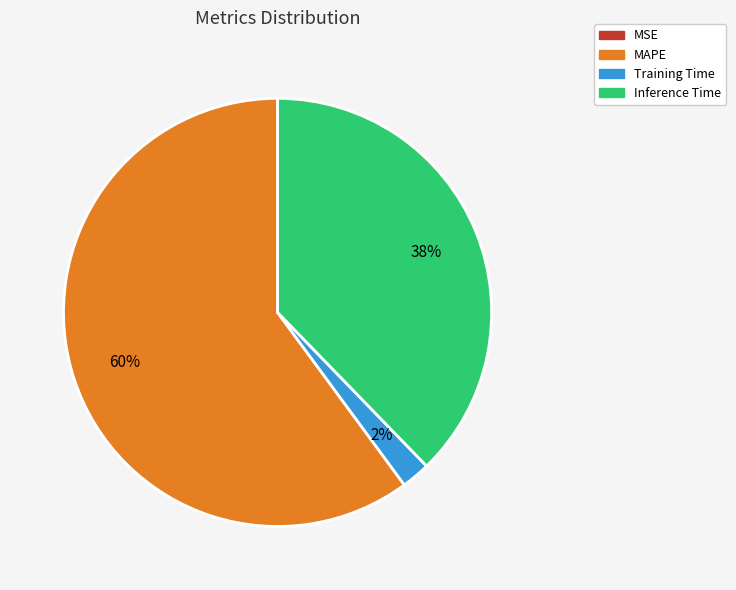

Is the sum of MAPE and Inference Time greater than half?

Yes